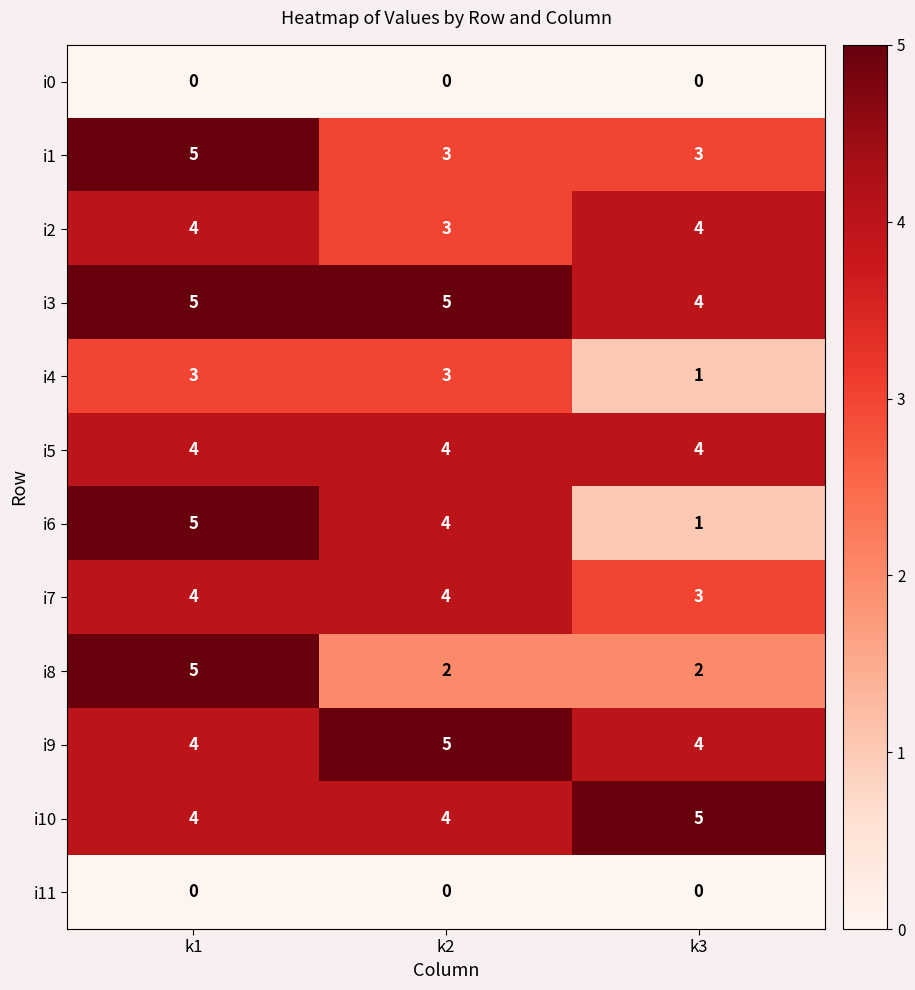

True or false: i10 has a value of 4 at k1.

True